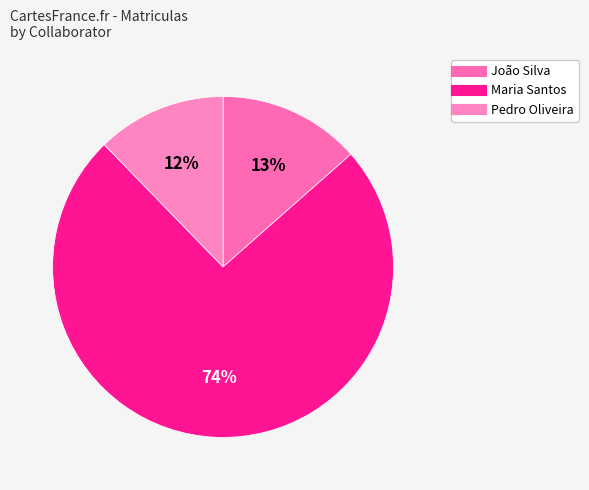

To the nearest percent, what is the difference between the João Silva and Maria Santos slice percentages?

61%